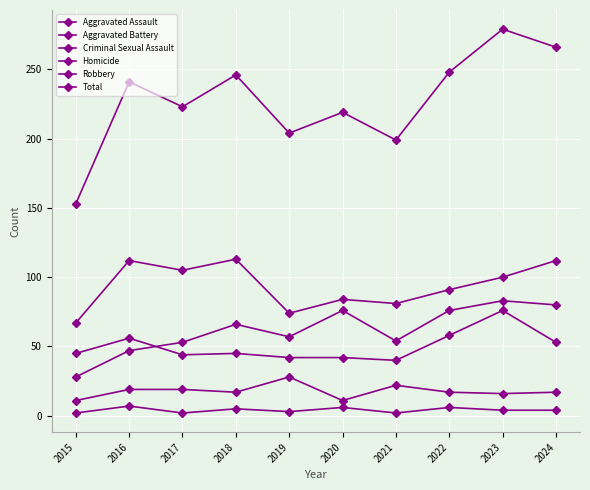

How many lines are shown in the chart?

6